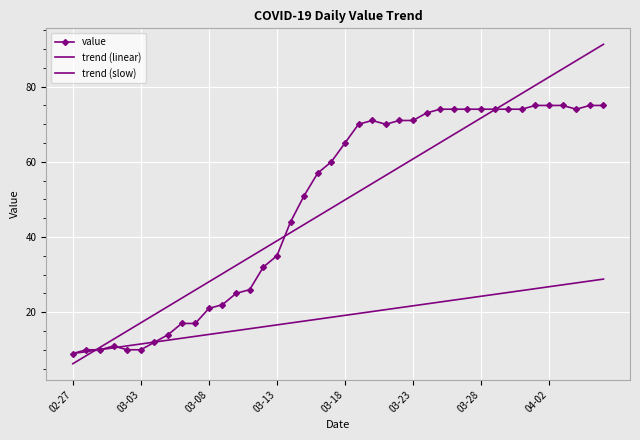

How many times do trend (linear) and trend (slow) cross each other?

1